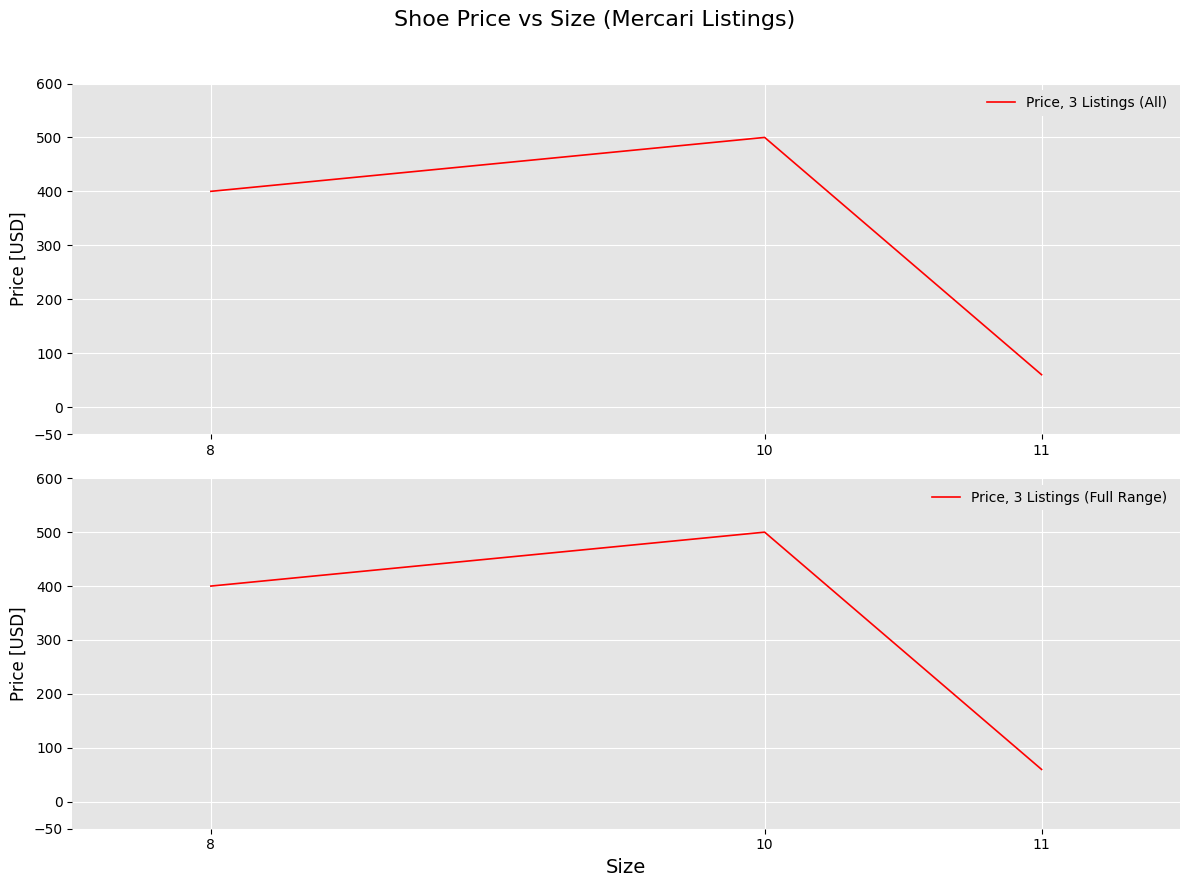

How many values in the Price, 3 Listings (All) series are below 400?

1